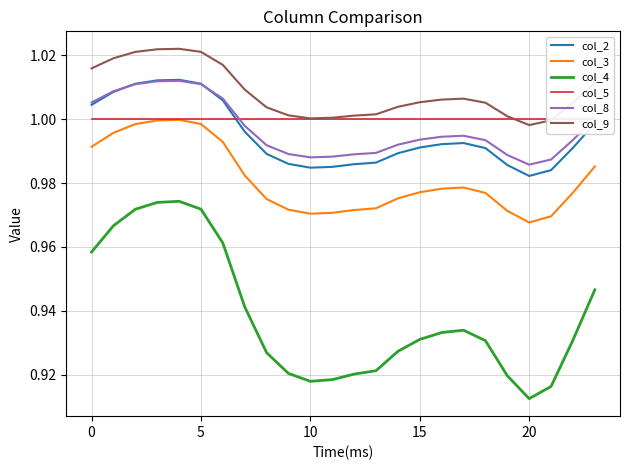

Reading left to right, extract all data points from this chart.

col_2: 1.0	1.0	1.0	1.0	1.0	1.0	1.0	1.0	1.0	1.0	1.0	1.0	1.0	1.0	1.0	1.0	1.0	1.0	1.0	1.0	1.0	1.0	1.0	1.0
col_3: 1.0	1.0	1.0	1.0	1.0	1.0	1.0	1.0	1.0	1.0	1.0	1.0	1.0	1.0	1.0	1.0	1.0	1.0	1.0	1.0	1.0	1.0	1.0	1.0
col_4: 1.0	1.0	1.0	1.0	1.0	1.0	1.0	0.9	0.9	0.9	0.9	0.9	0.9	0.9	0.9	0.9	0.9	0.9	0.9	0.9	0.9	0.9	0.9	0.9
col_5: 1.0	1.0	1.0	1.0	1.0	1.0	1.0	1.0	1.0	1.0	1.0	1.0	1.0	1.0	1.0	1.0	1.0	1.0	1.0	1.0	1.0	1.0	1.0	1.0
col_8: 1.0	1.0	1.0	1.0	1.0	1.0	1.0	1.0	1.0	1.0	1.0	1.0	1.0	1.0	1.0	1.0	1.0	1.0	1.0	1.0	1.0	1.0	1.0	1.0
col_9: 1.0	1.0	1.0	1.0	1.0	1.0	1.0	1.0	1.0	1.0	1.0	1.0	1.0	1.0	1.0	1.0	1.0	1.0	1.0	1.0	1.0	1.0	1.0	1.0